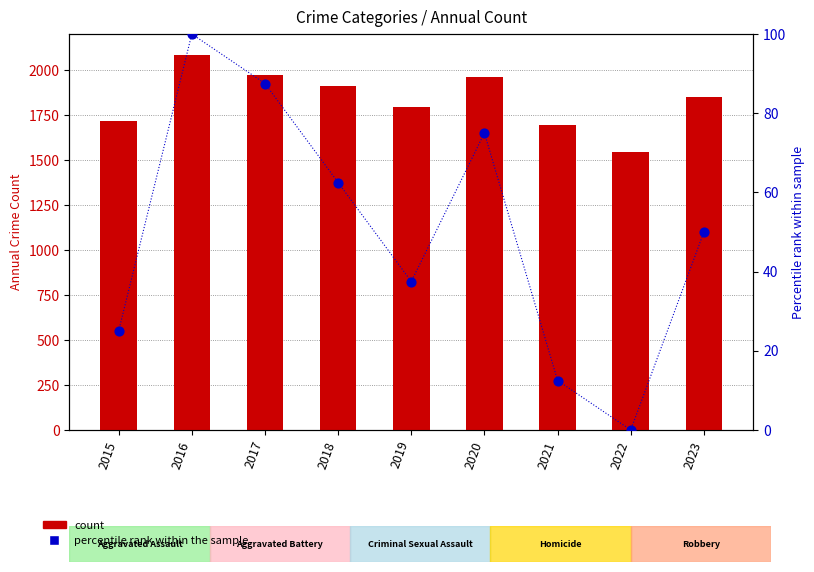

At which category is the sum across all series the highest?

2016